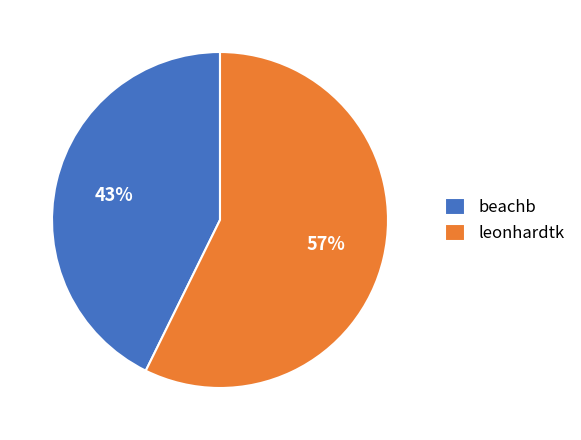

Approximately how many times larger is the value at leonhardtk compared to beachb?

1.3